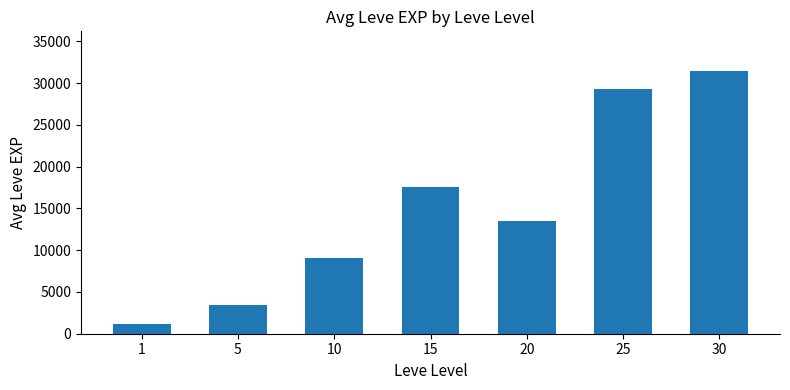

Reading left to right, extract all data points from this chart.

1213	3490	9093	17552	13515	29285	31493